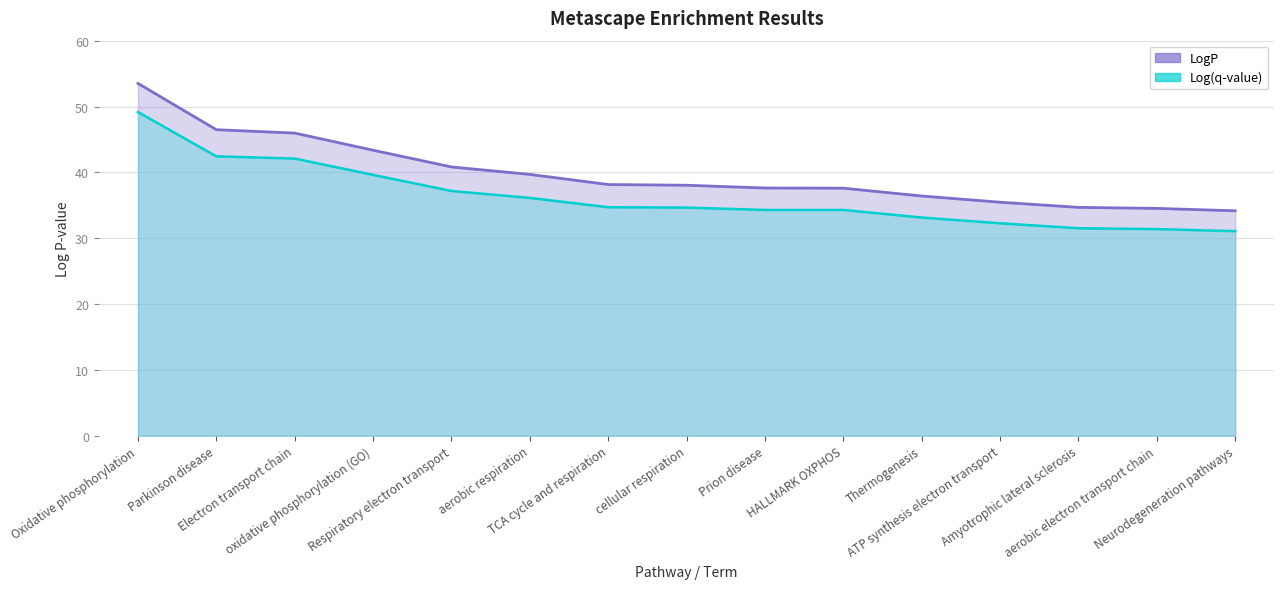

What is the sum of all Log(q-value) values?

543.9